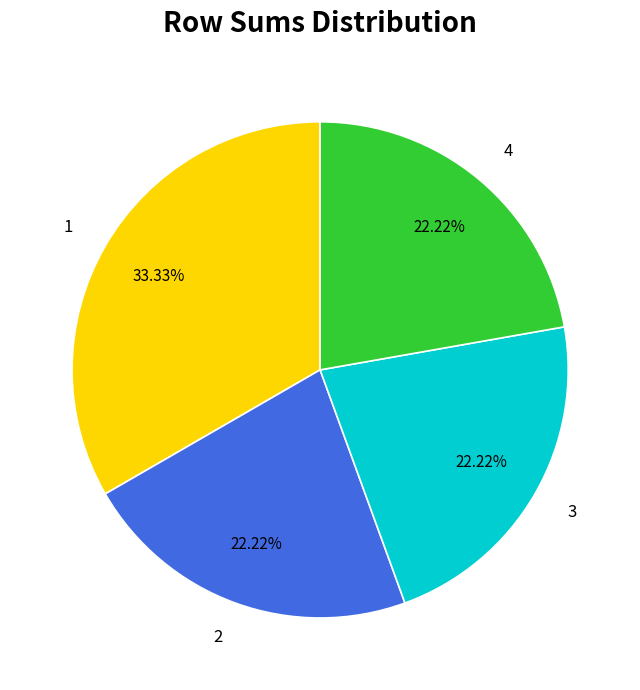

Does any single category account for the majority?

No